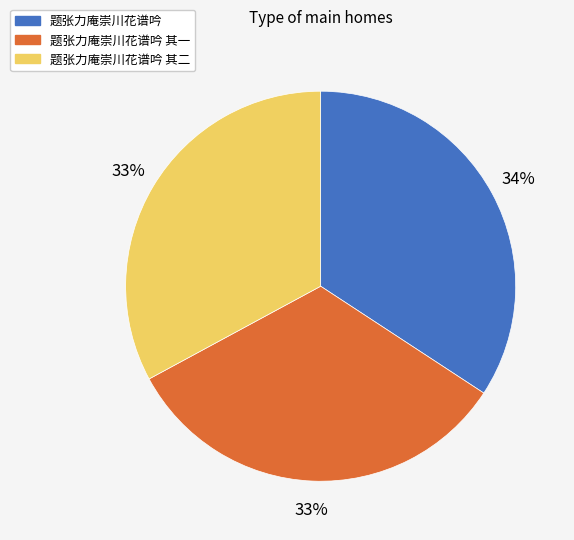

To the nearest percent, what percentage of the pie is 题张力庵崇川花谱吟?

34%